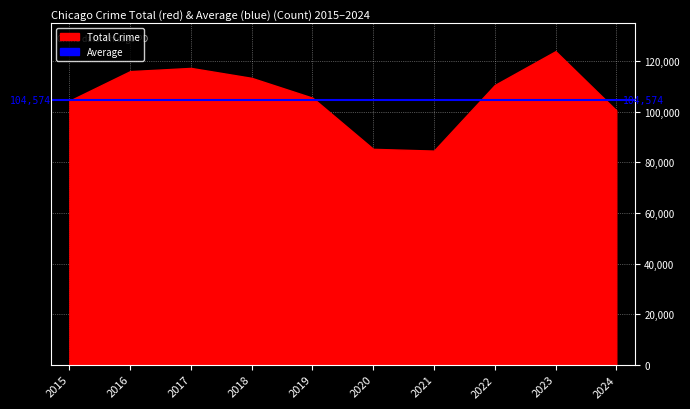

Count the number of categories in the chart.

10